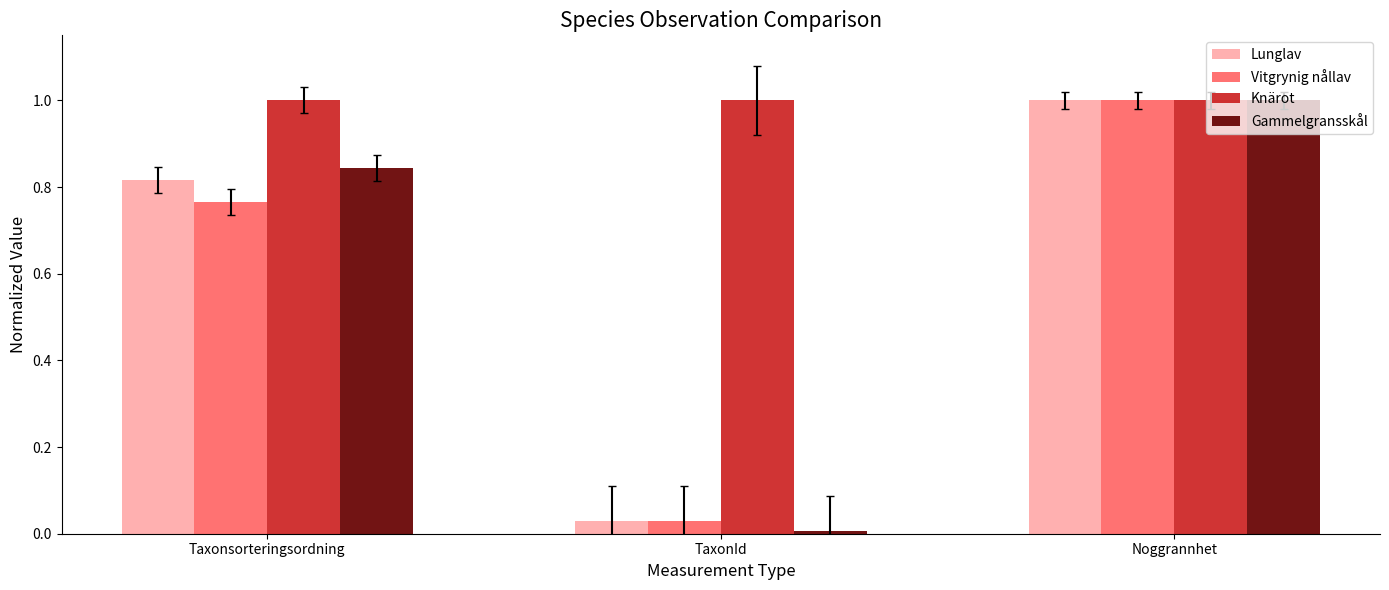

What are all the series names shown in the legend?

Lunglav, Vitgrynig nållav, Knärot, Gammelgransskål